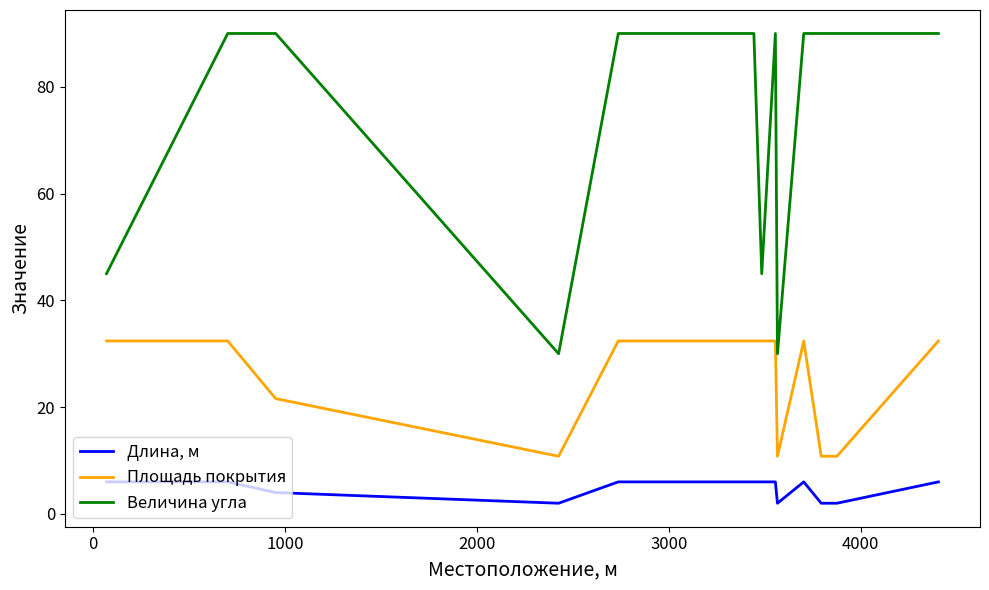

How many lines are shown in the chart?

3